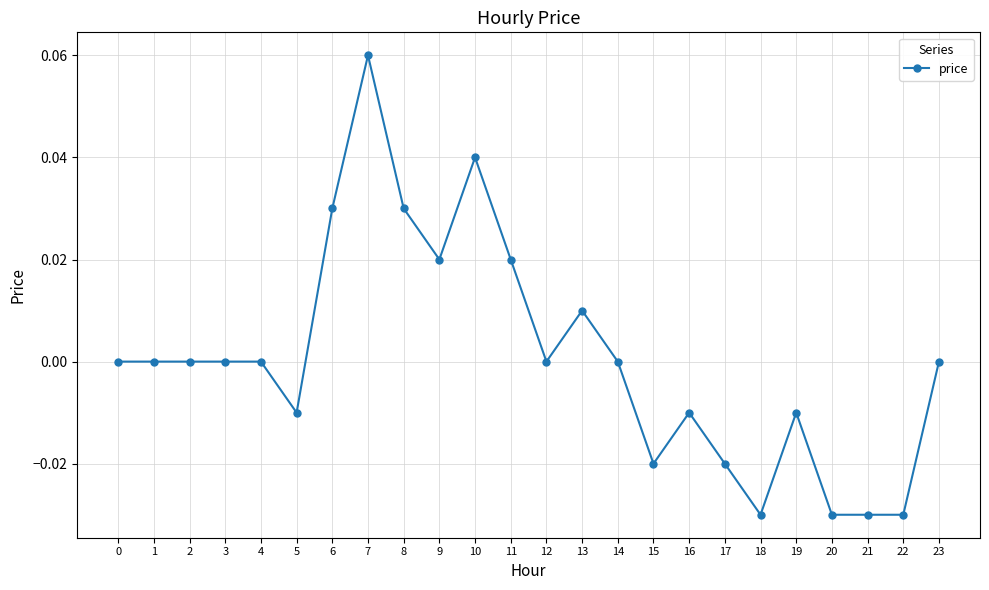

At which category does the chart reach its peak across all series?

7